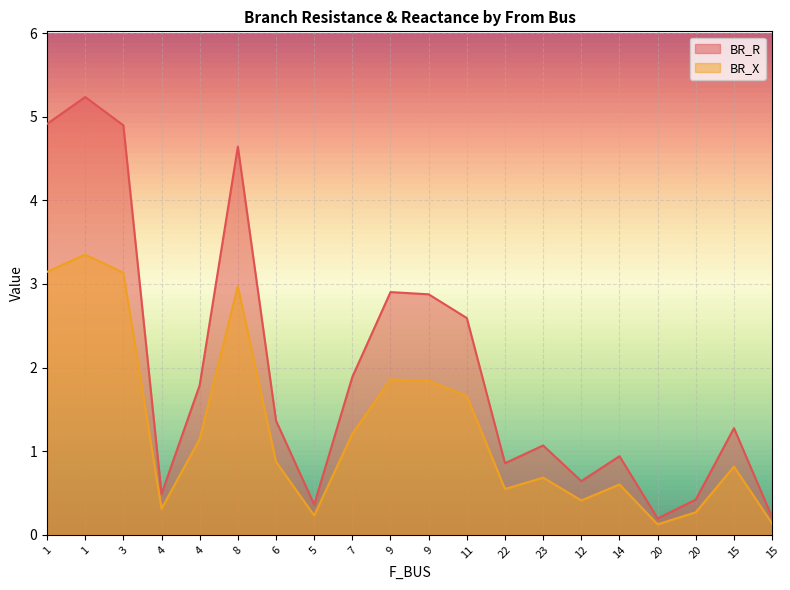

How many series are shown in this chart?

2